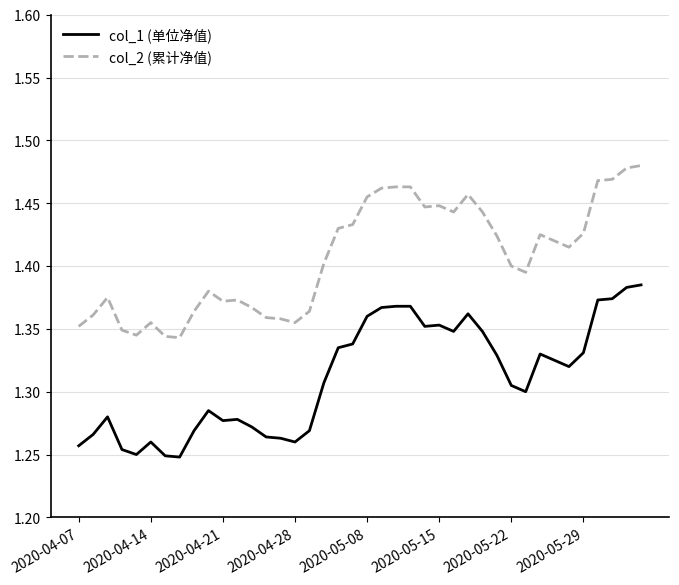

True or false: col_2 (累计净值) and col_1 (单位净值) cross at least once.

False